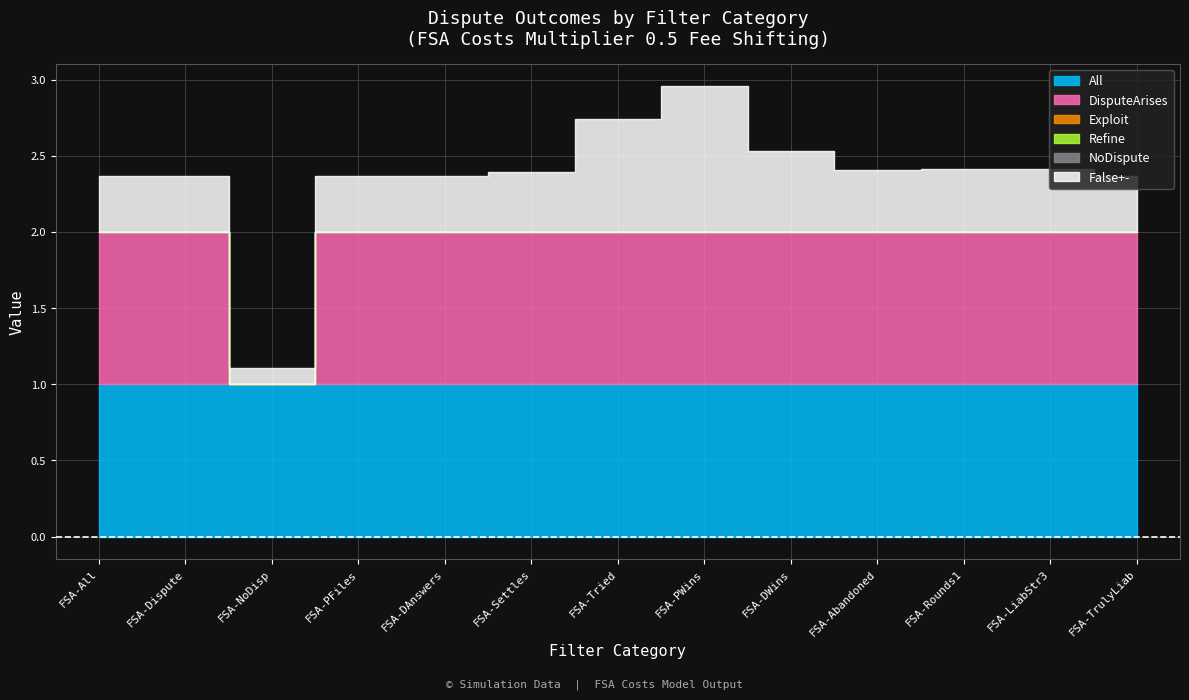

Where is Refine nearest to the value 0?

All